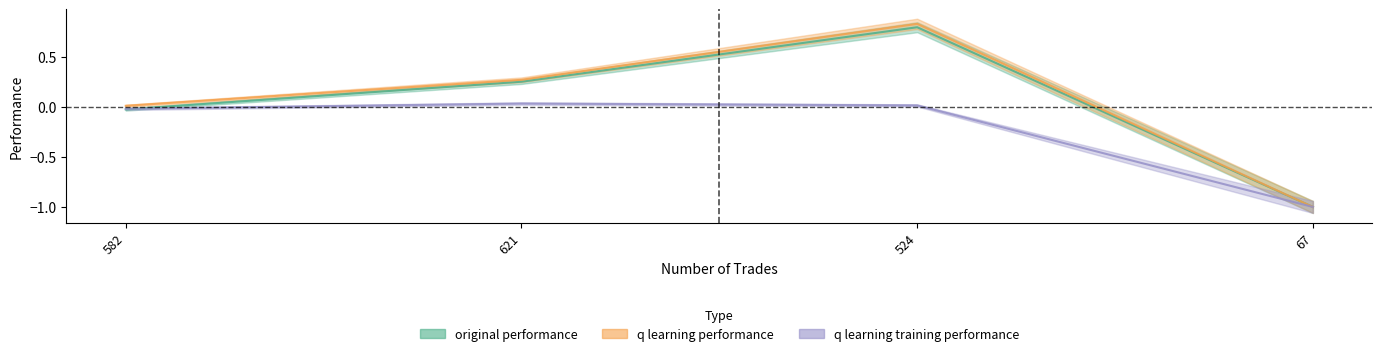

The q learning training performance series shows -1.0 at 67. True or false?

True